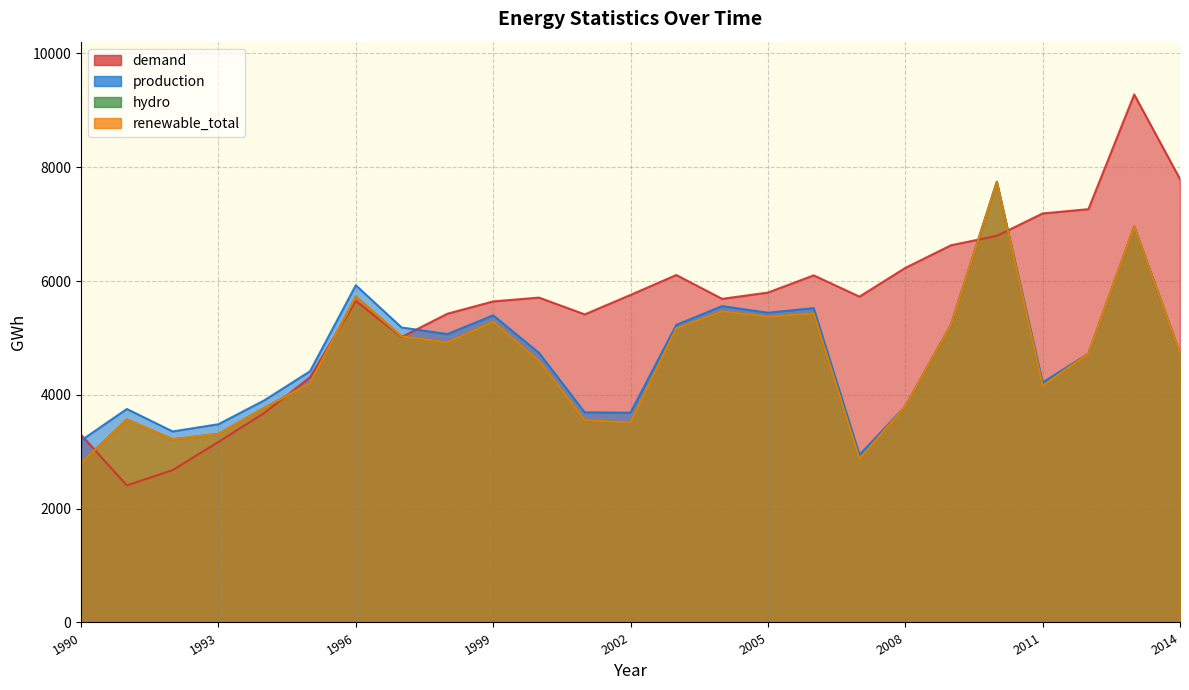

True or false: production and renewable_total cross at least once.

False